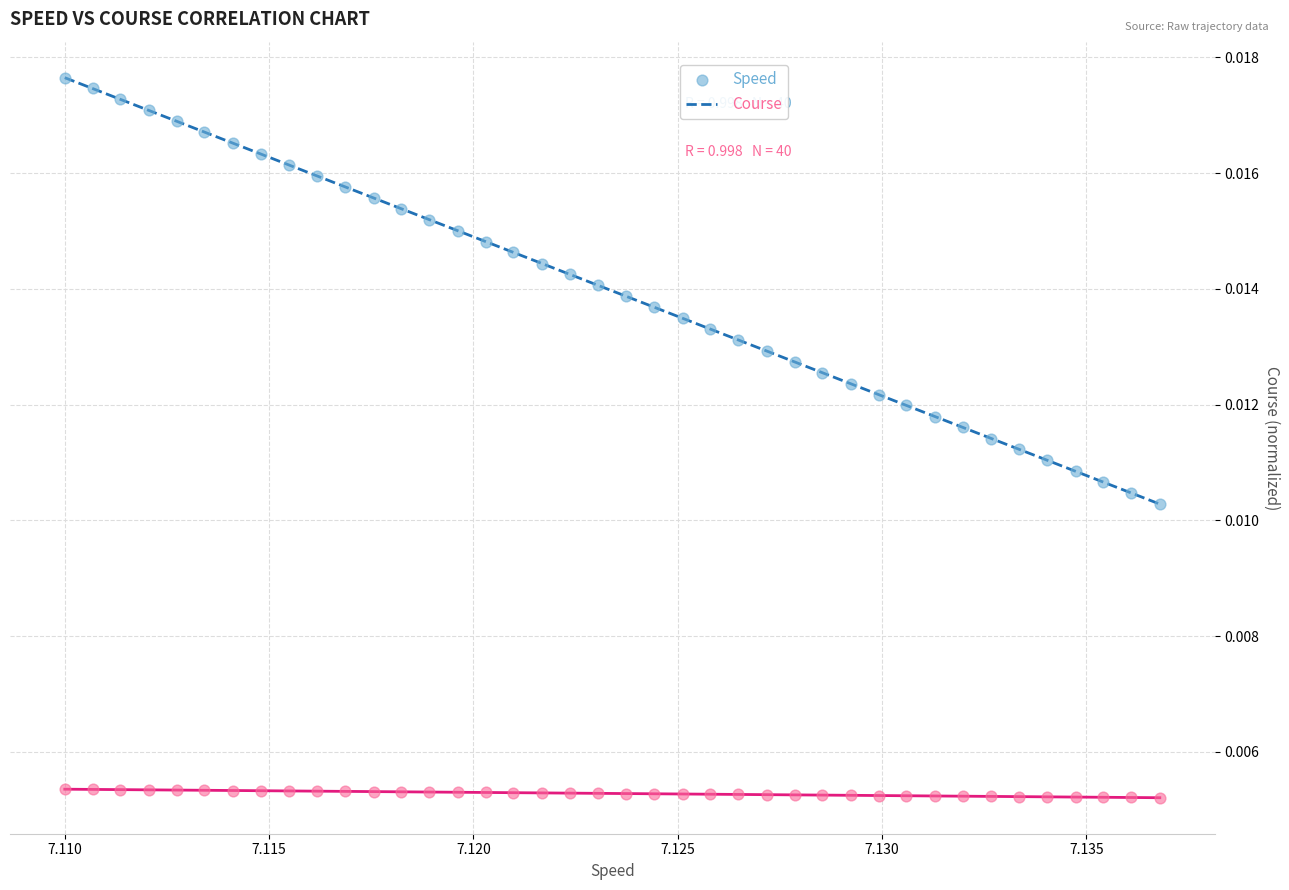

Which series has the widest spread of Y values?

Speed